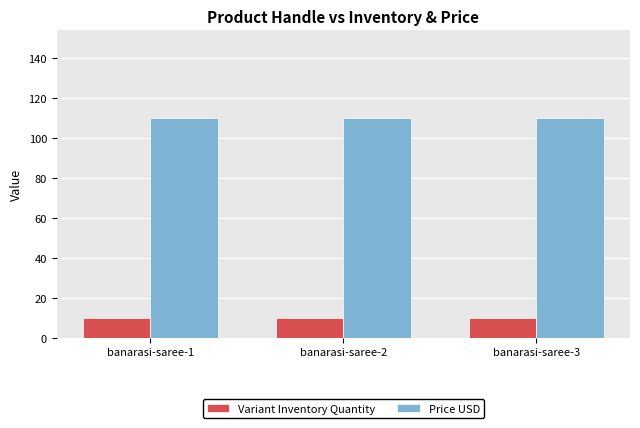

What is the total value across all series at banarasi-saree-2?

120